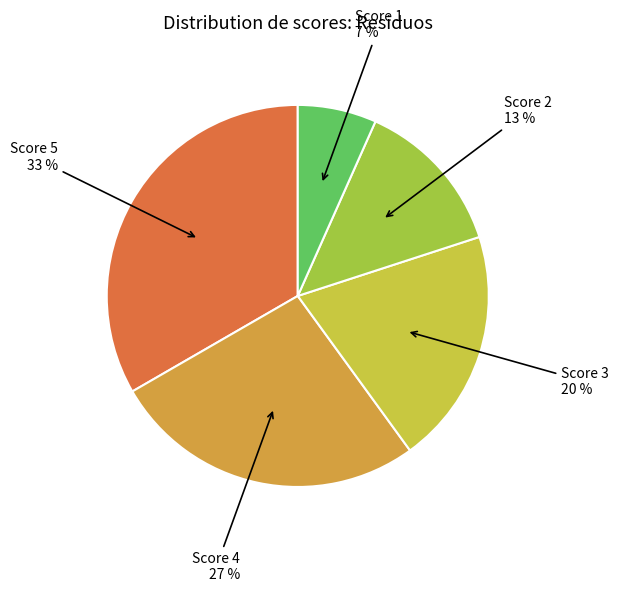

Do Score 2 and Score 5 together represent more than half of the pie?

No